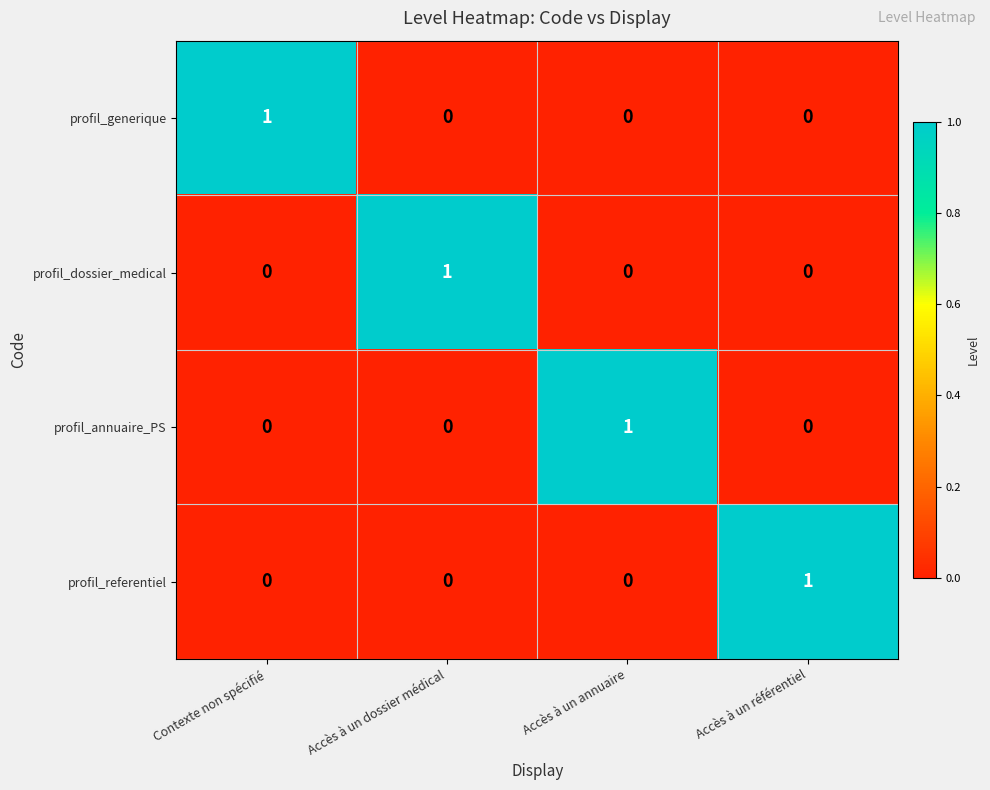

The profil_generique series shows 0 at Accès à un dossier médical. True or false?

True